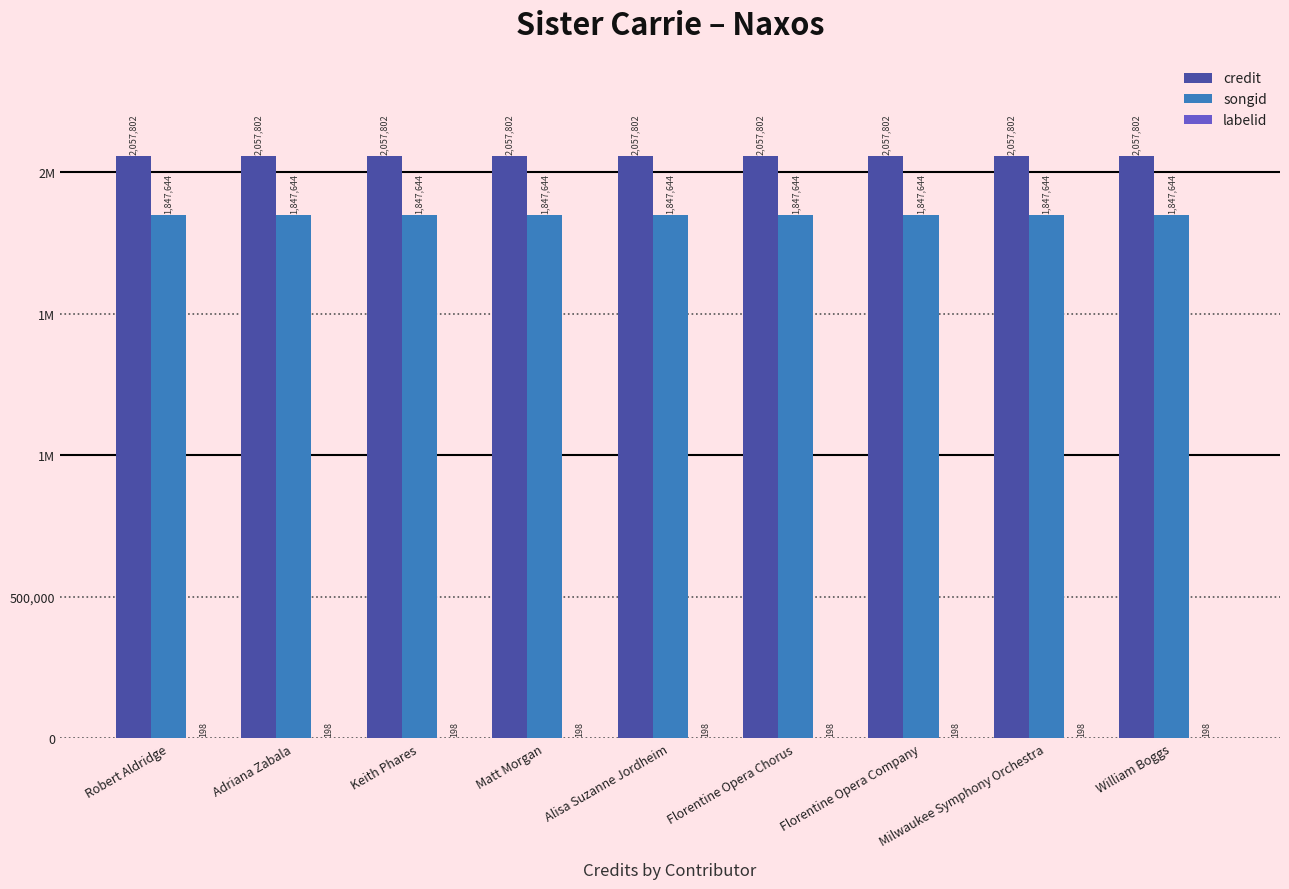

Rank the series by their maximum value, from highest to lowest.

credit, songid, labelid